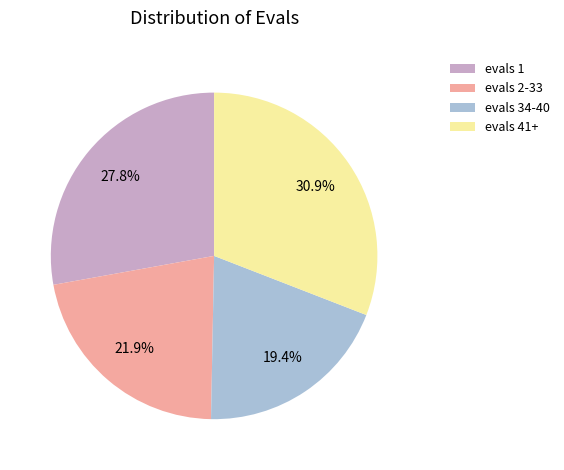

Approximately how many times larger is the value at evals 41+ compared to evals 34-40?

1.6